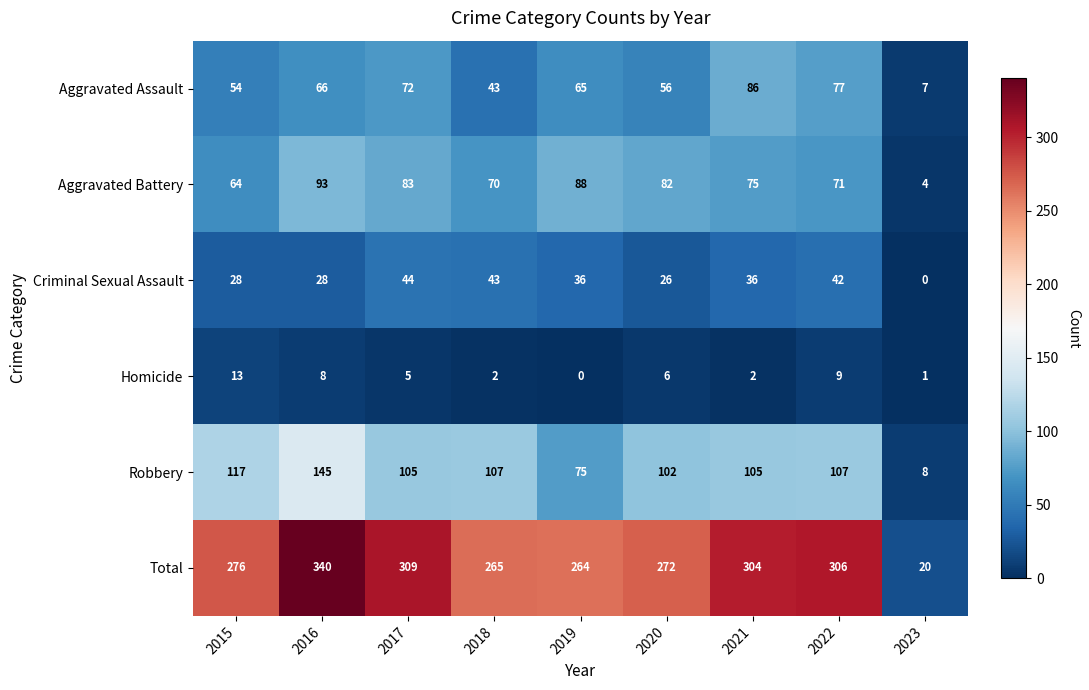

At which label does Aggravated Battery first exceed 75?

2016